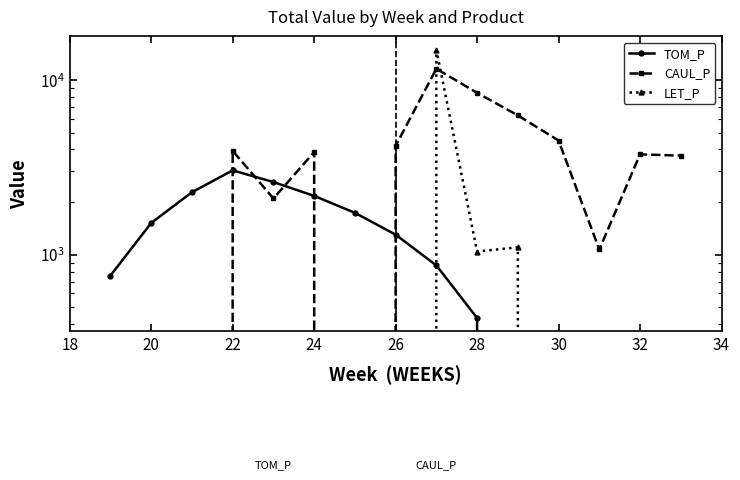

How many lines are shown in the chart?

3